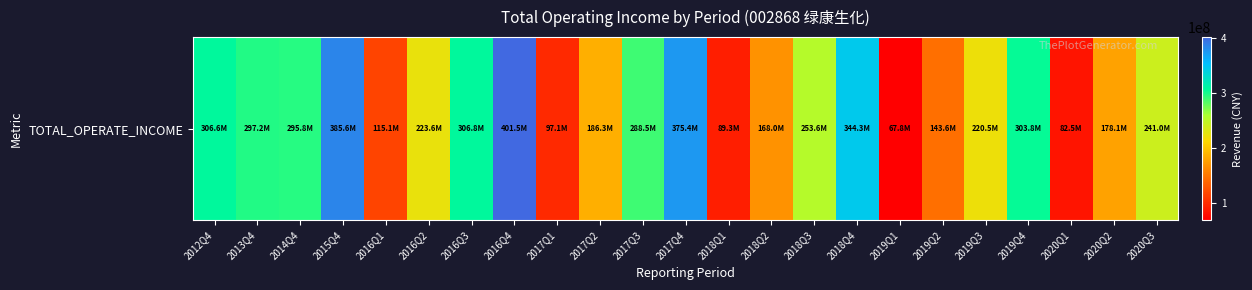

Is it true that the value at 2017Q2 is 261528616.1?

False